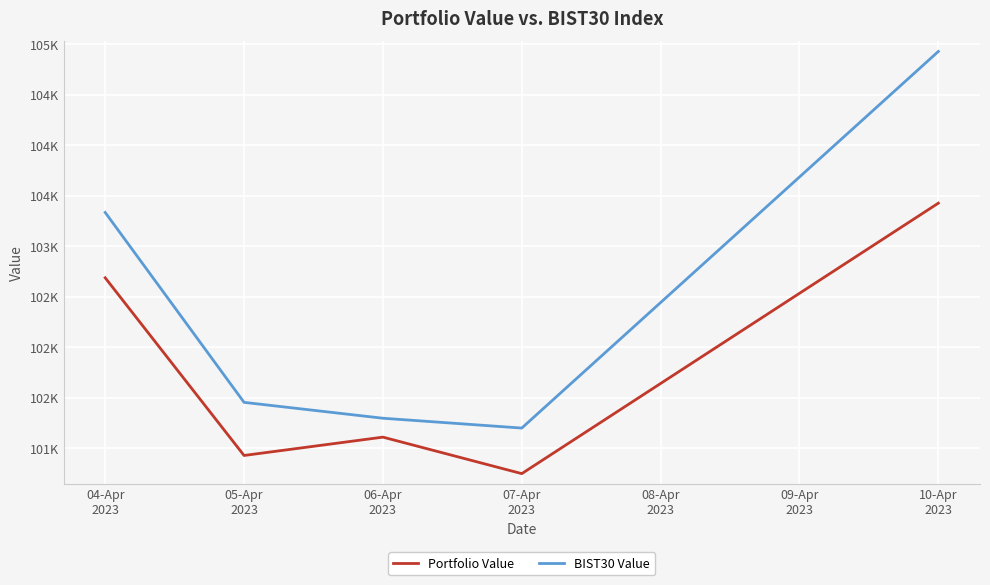

Reading right to left, what are all the values shown in this chart?

Portfolio Value: 103424.3	100746.3	101107.7	100926.1	102685.4
BIST30 Value: 104926.3	101197.4	101294.7	101451.9	103332.2